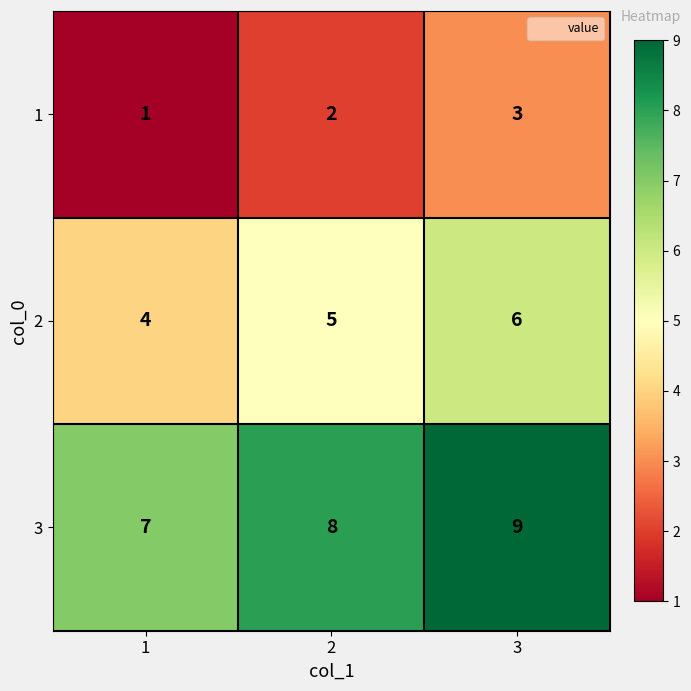

What is the spread (max minus min) of values at 2?

6